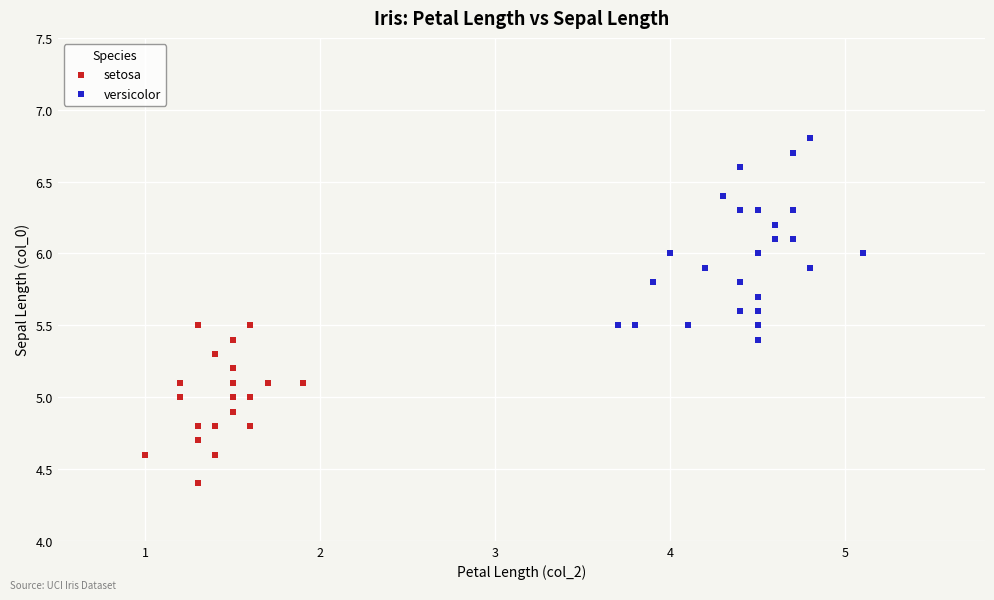

Which series reaches the maximum Y coordinate?

versicolor